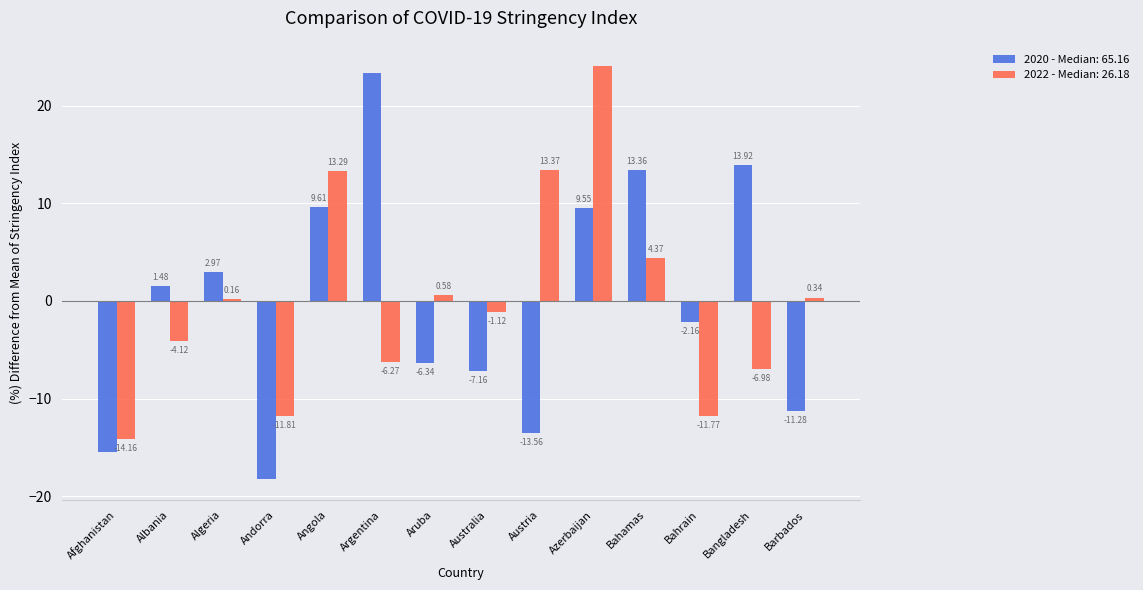

Does the chart contain stacked bars?

No